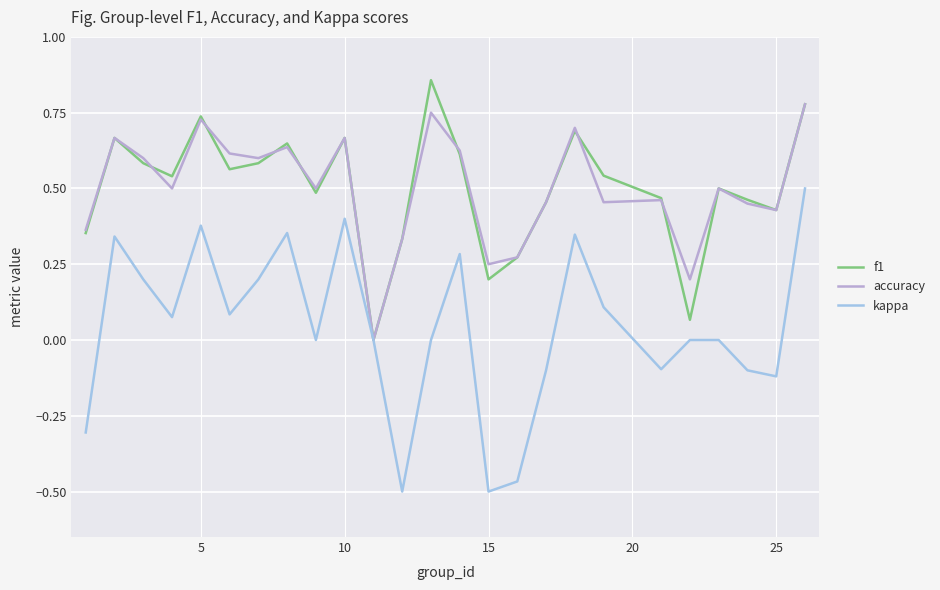

Which series has the largest range (max minus min)?

kappa